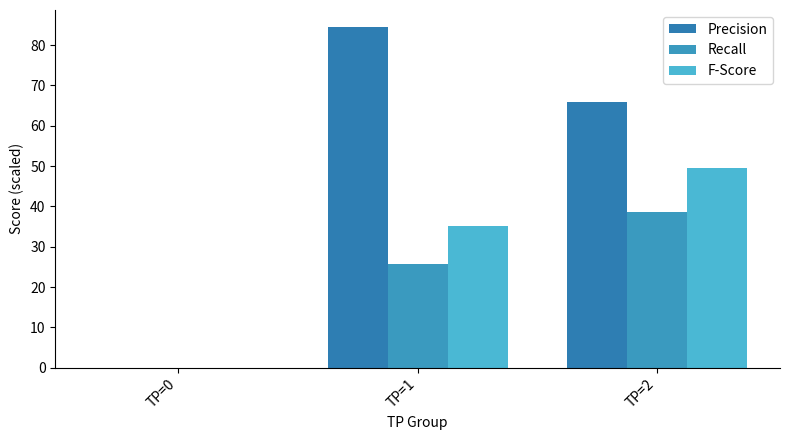

Between TP=1 and TP=2, which series saw the biggest shift?

Precision